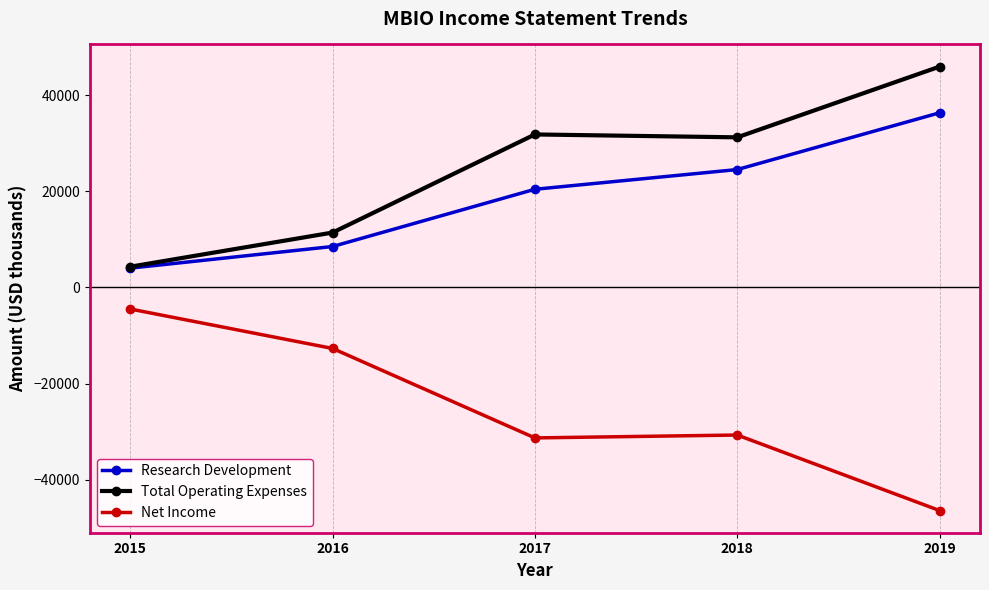

True or false: Net Income has more than 2 points higher than both neighbors.

False